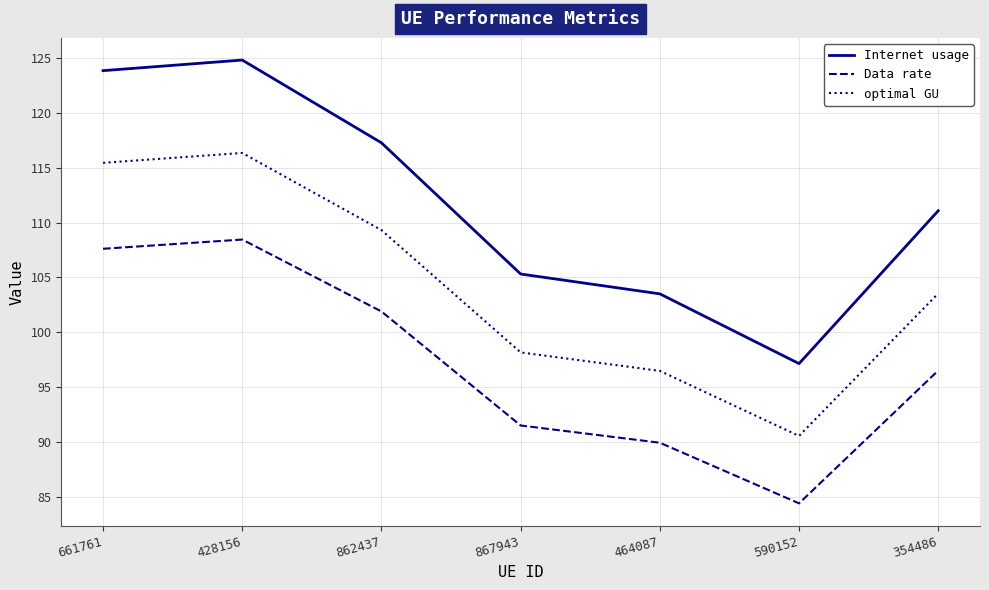

How many values in the Data rate series are below 96?

3